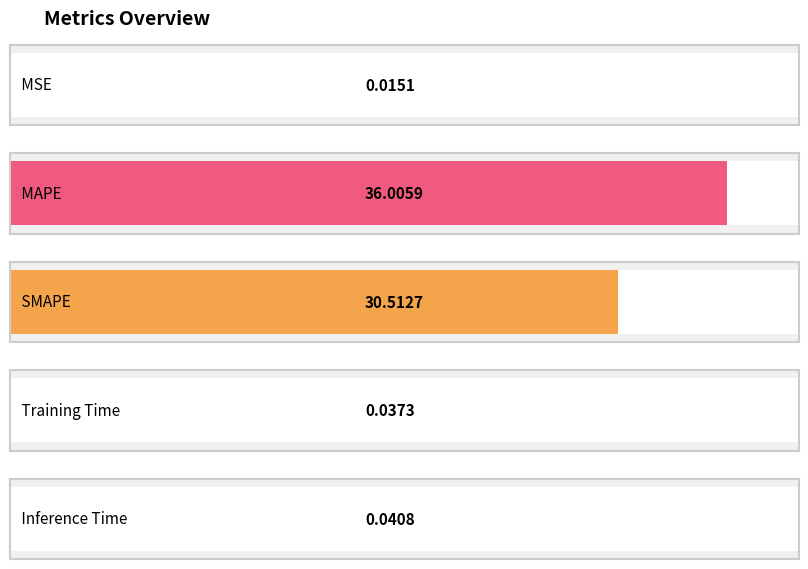

List the labels in order of value, largest first.

MAPE, SMAPE, Inference Time, Training Time, MSE